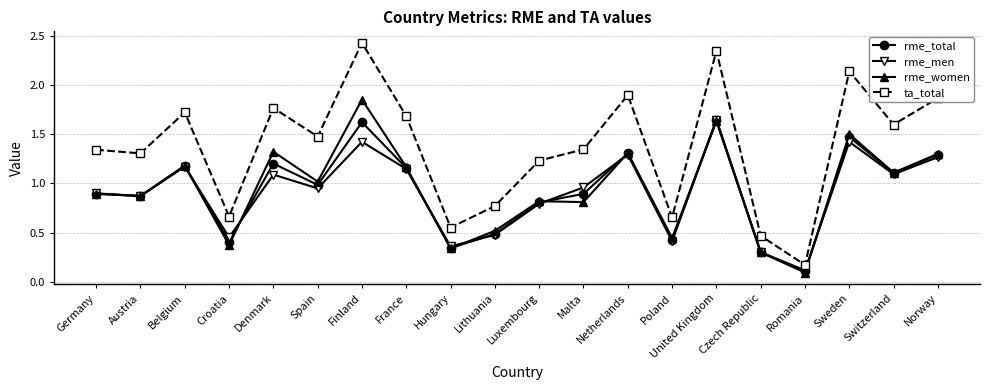

True or false: ta_total and rme_women intersect in this chart.

False